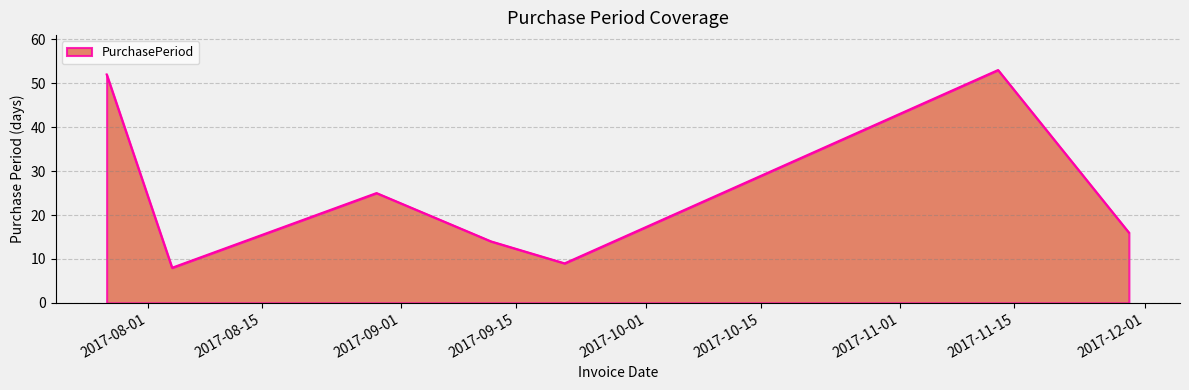

How many interior local valleys (lower than both neighbors) does the data have?

2